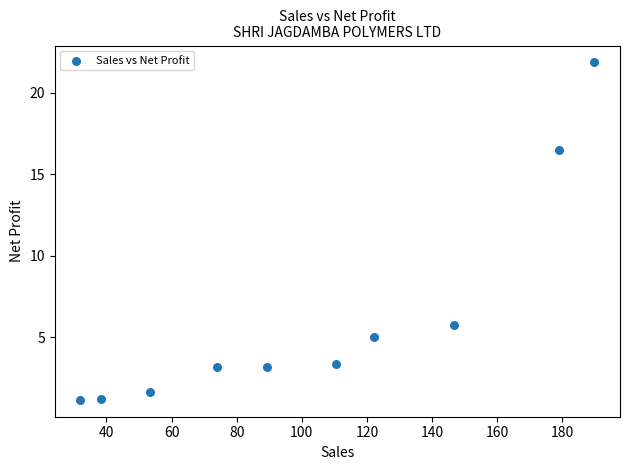

What is the average X value?

103.5